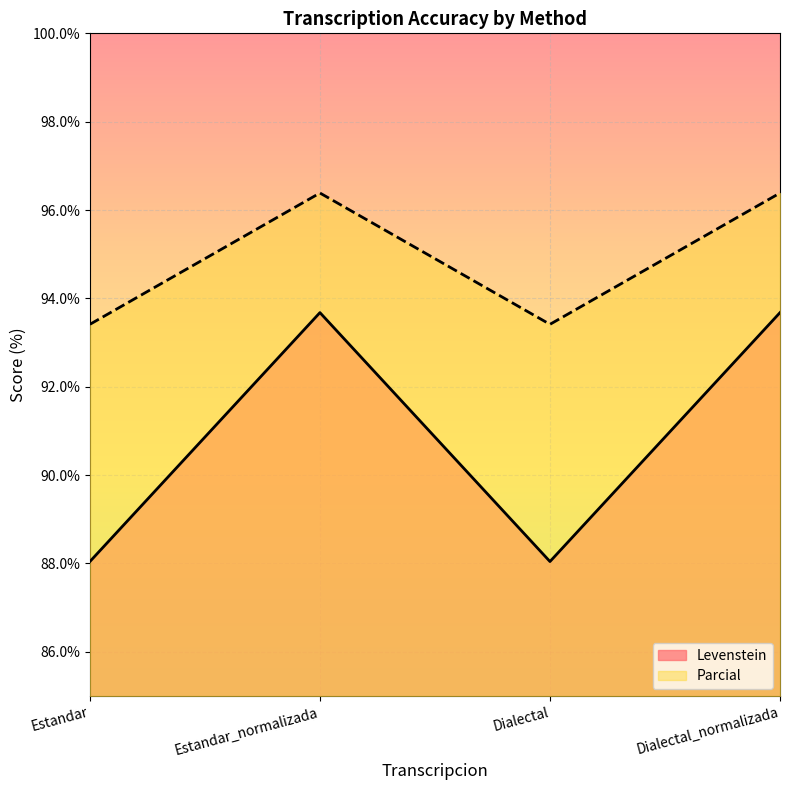

True or false: Parcial has more than 1 points higher than both neighbors.

False